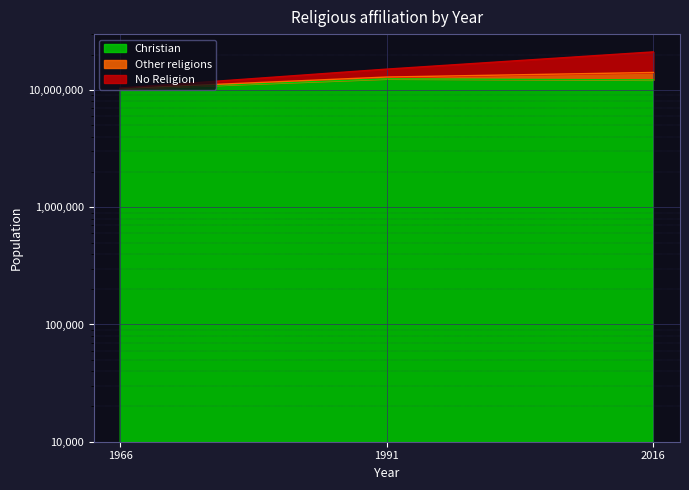

At which label does Christian first exceed 12201600?

1991